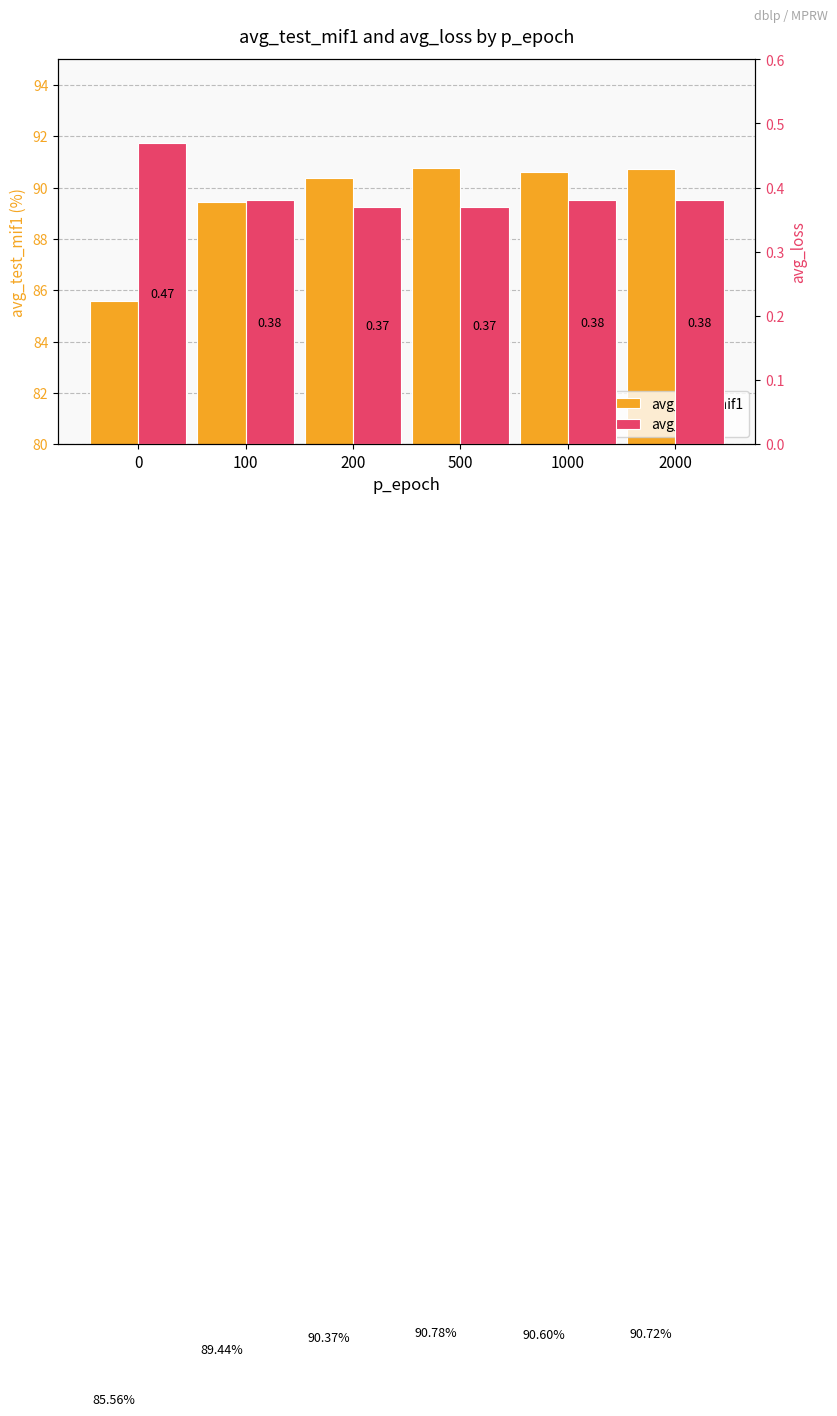

What value does the avg_test_mif1 series have at 100?

89.4